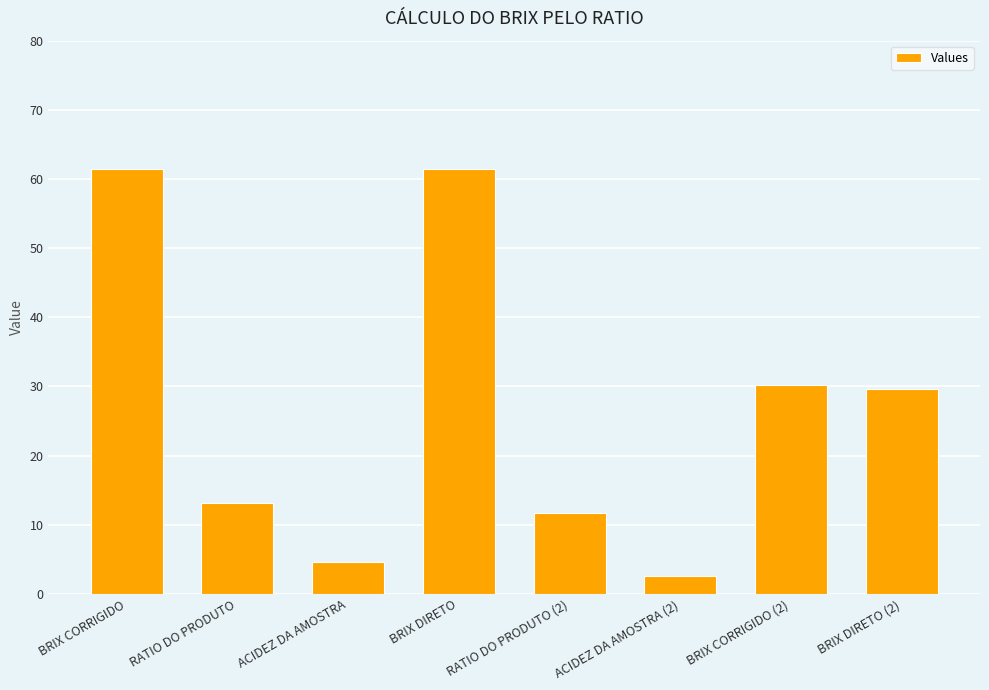

What value does the data have at ACIDEZ DA AMOSTRA (2)?

2.6